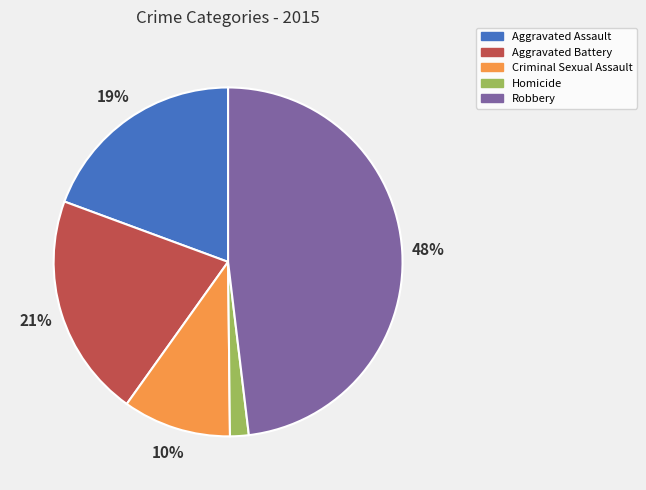

Do Aggravated Battery and Robbery together represent more than half of the pie?

Yes